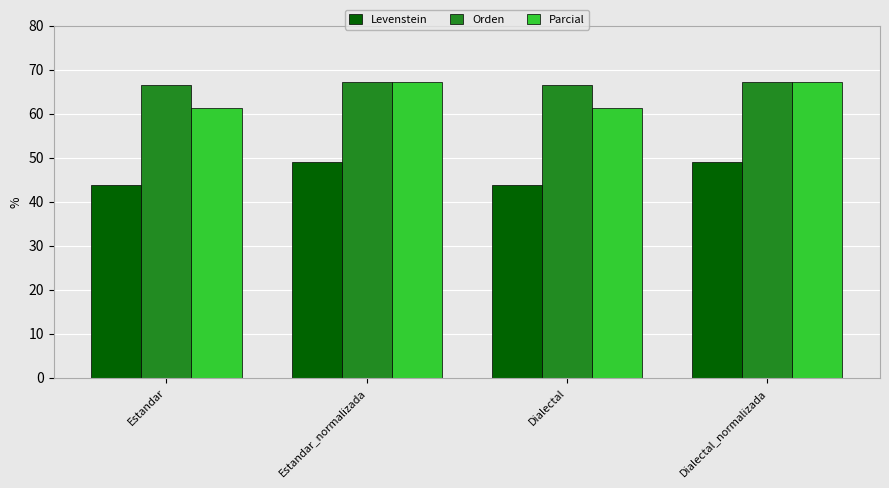

Reading left to right, transcribe all the data shown in this chart.

Levenstein: 43.8	49.0	43.8	49.0
Orden: 66.6	67.1	66.6	67.1
Parcial: 61.2	67.2	61.2	67.2